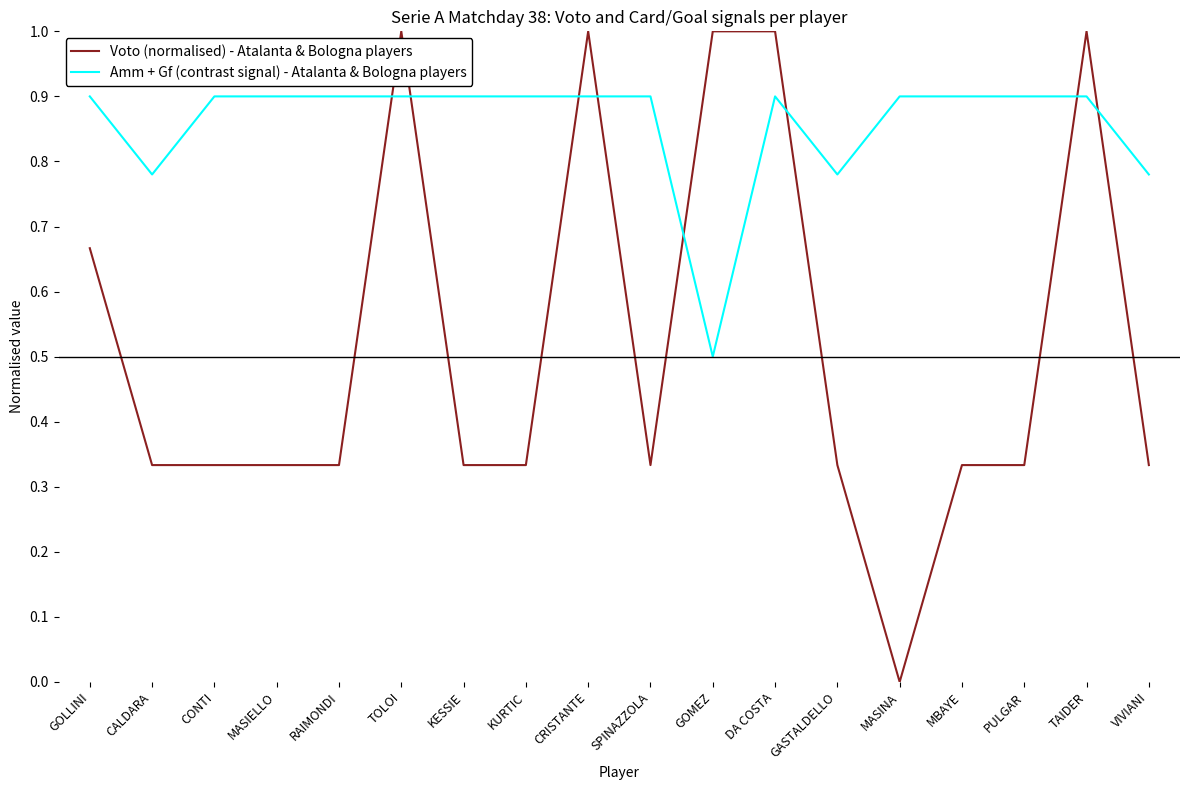

Between which two adjacent categories do Amm + Gf (contrast signal) - Atalanta & Bologna players and Voto (normalised) - Atalanta & Bologna players first intersect?

RAIMONDI and TOLOI